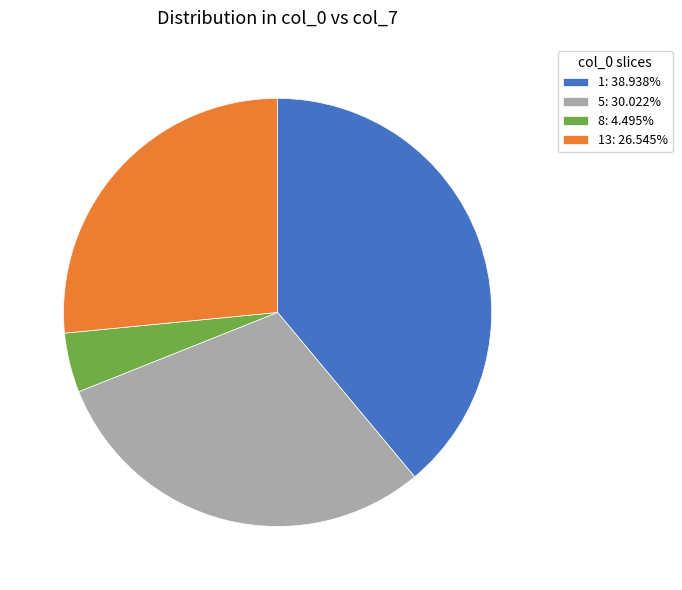

Is the sum of 1: 38.938% and 5: 30.022% greater than half?

Yes